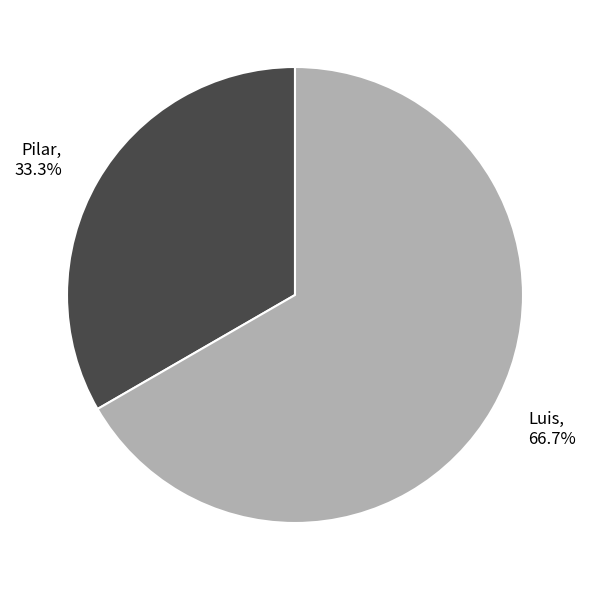

How many segments does this pie chart have?

2